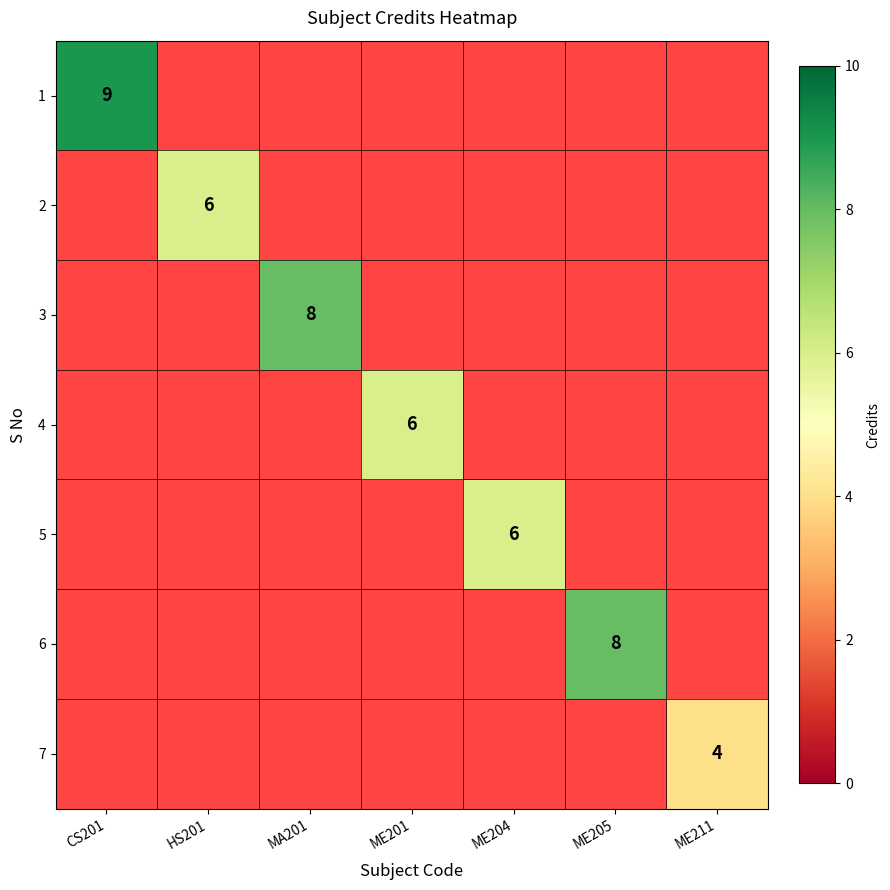

At which category does the chart reach its minimum across all series?

ME211